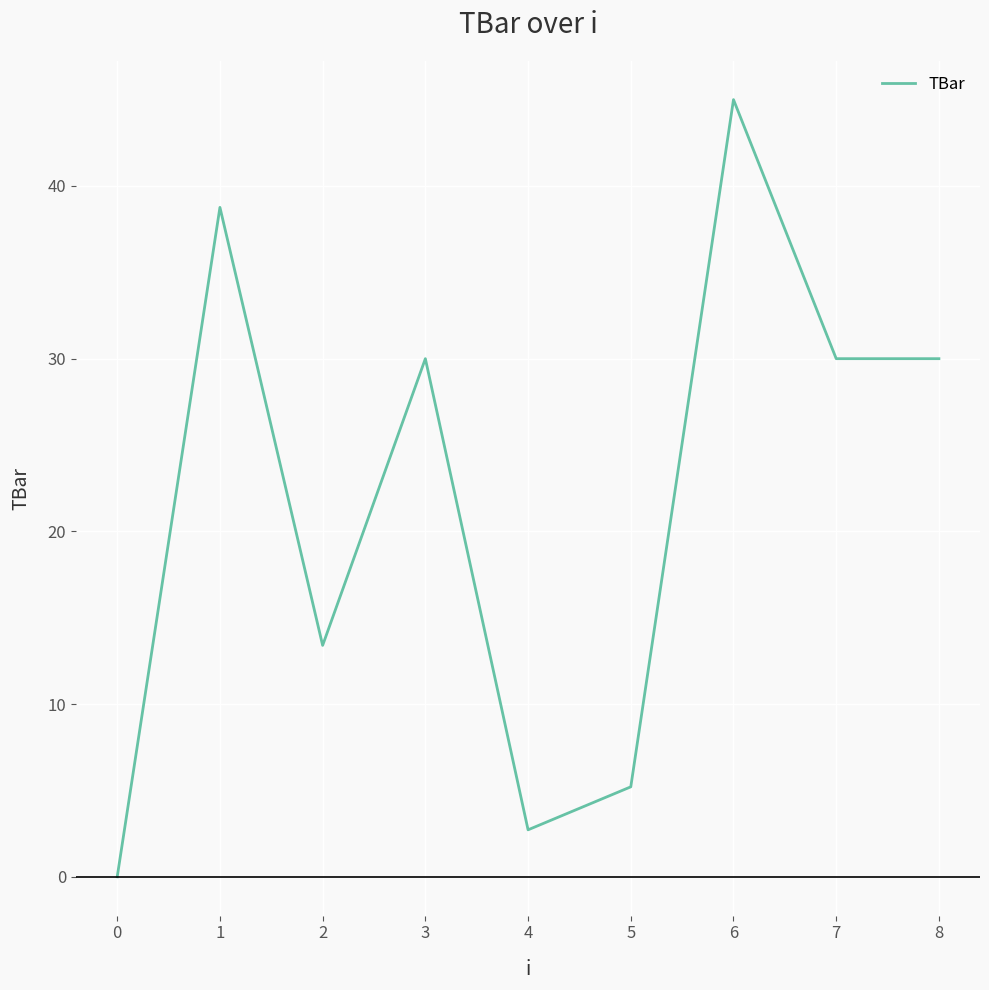

What is the change in value from 3 to 5?

-24.8